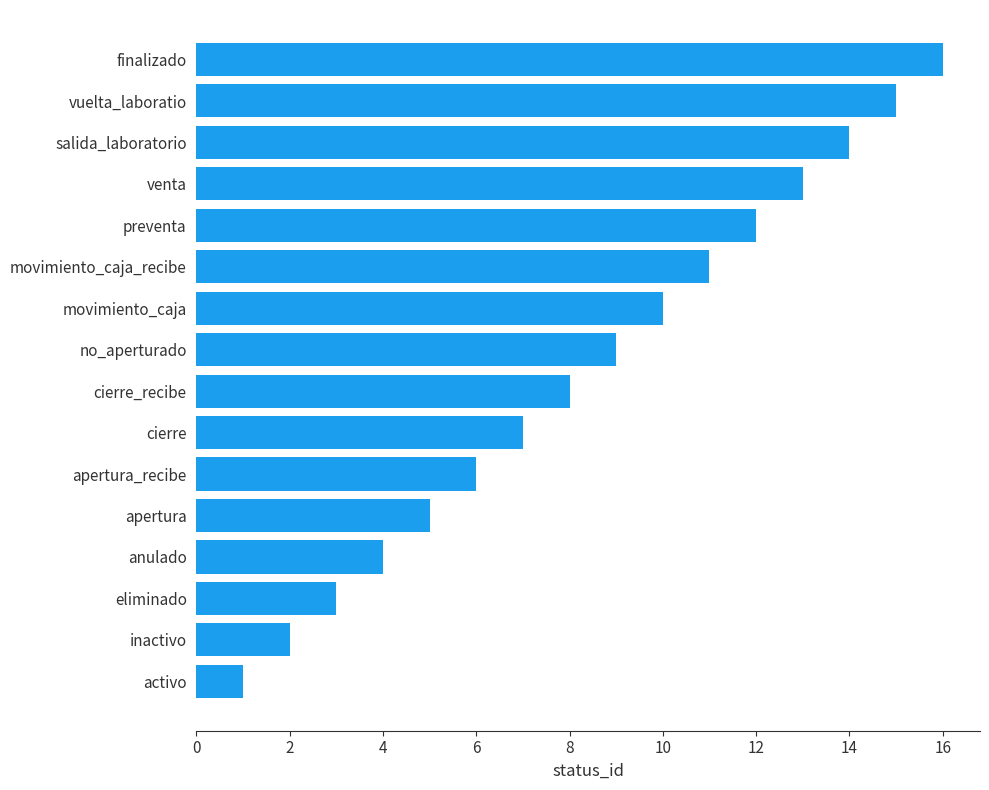

List the labels in order of value, largest first.

finalizado, vuelta_laboratio, salida_laboratorio, venta, preventa, movimiento_caja_recibe, movimiento_caja, no_aperturado, cierre_recibe, cierre, apertura_recibe, apertura, anulado, eliminado, inactivo, activo